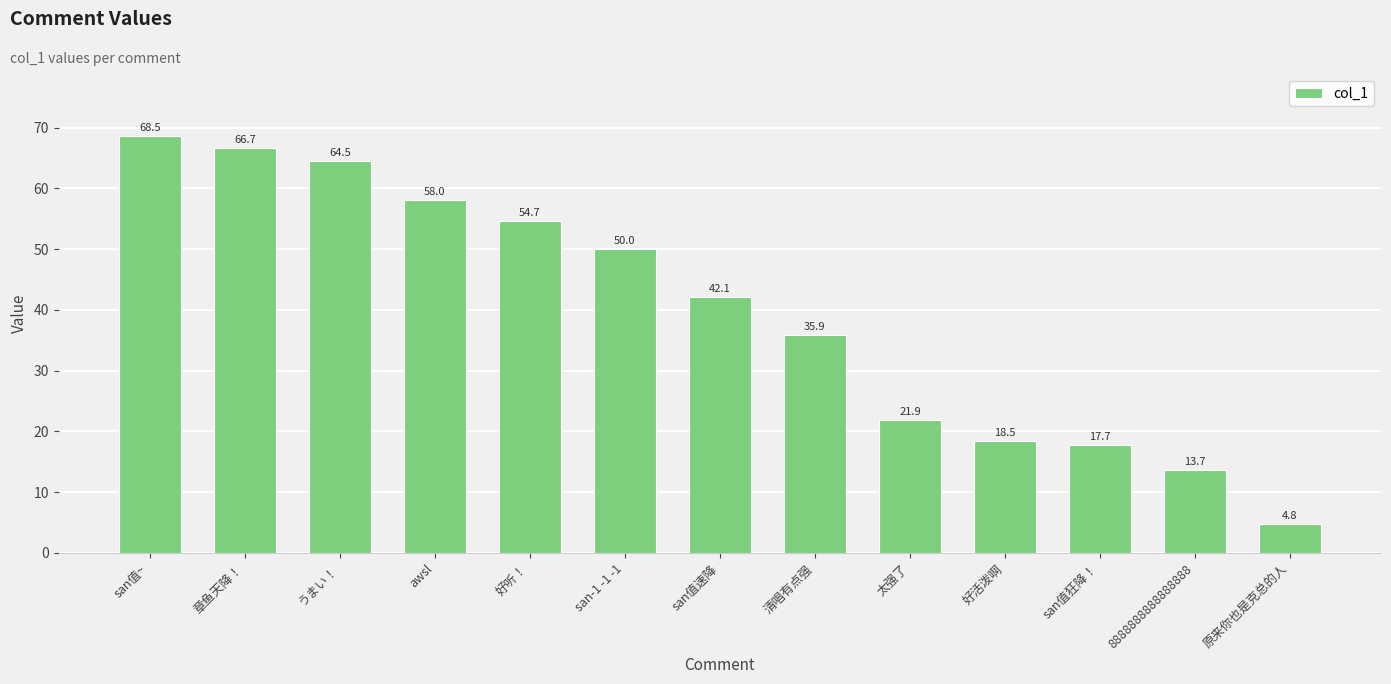

True or false: the data shows 68.5 at san值~.

True